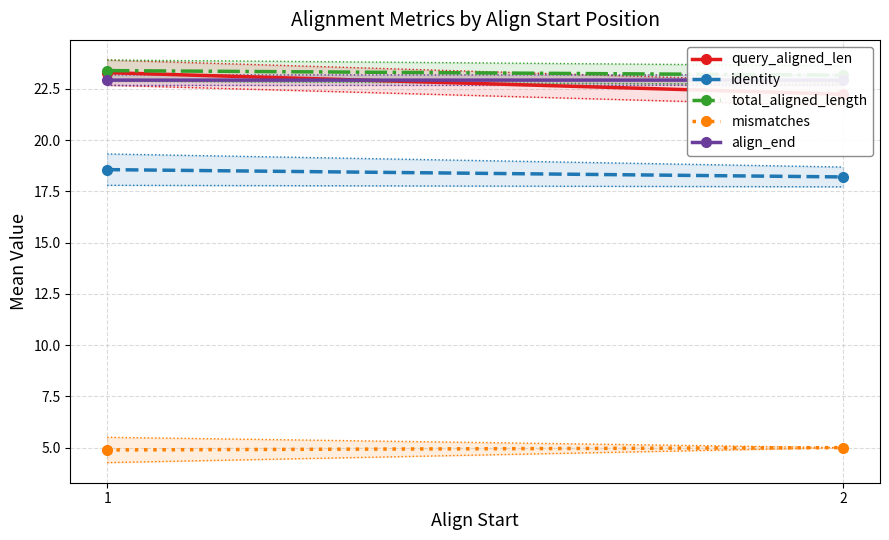

Where is mismatches nearest to the value 4?

1